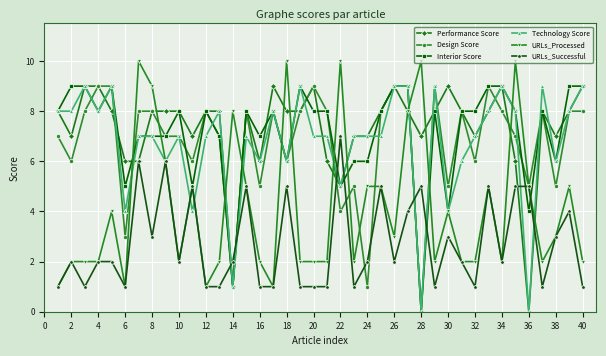

What is the greatest value displayed?

10